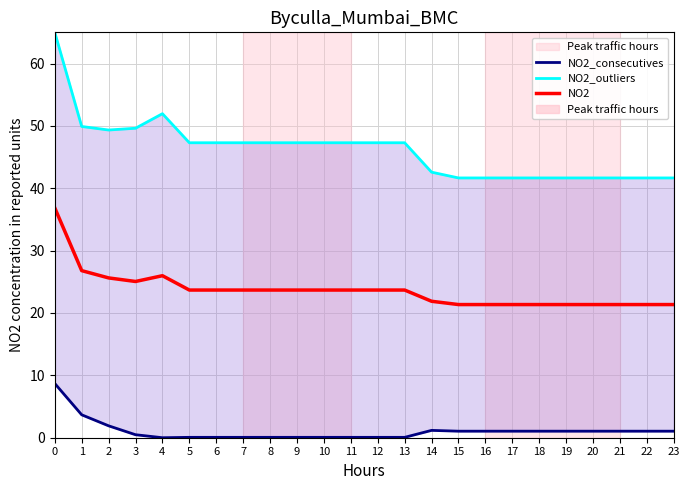

How many values in the NO2 series are below 23?

10